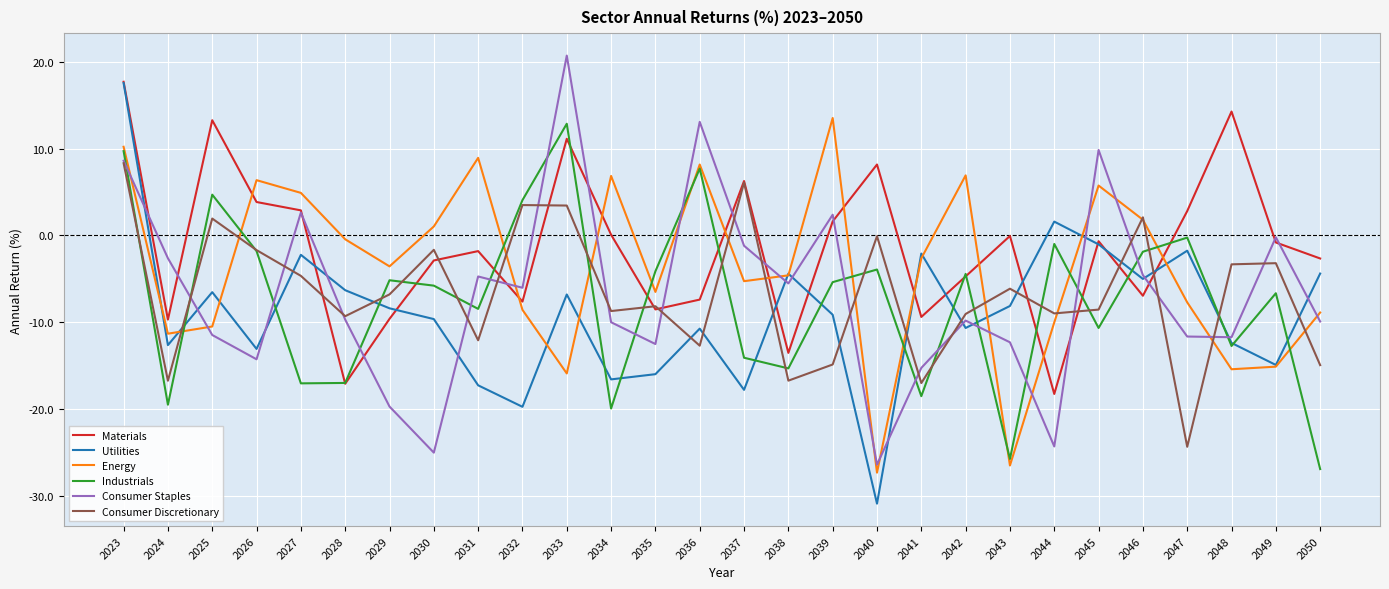

What is the total value across all series at 2039?

-12.0